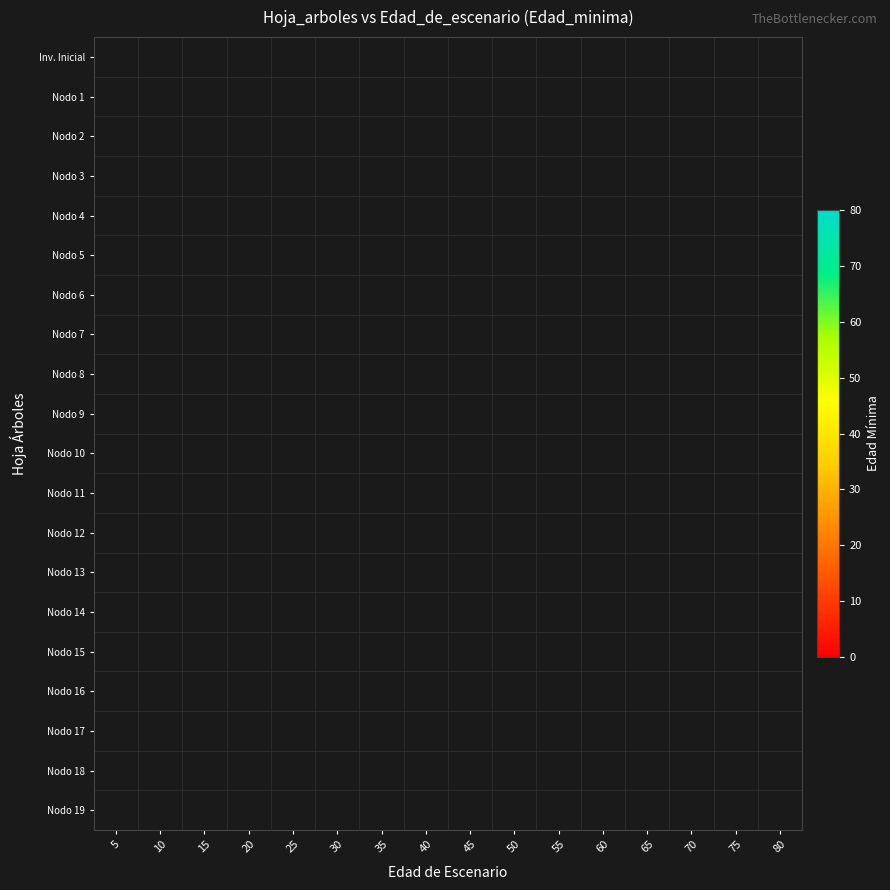

How many series are shown in this chart?

20